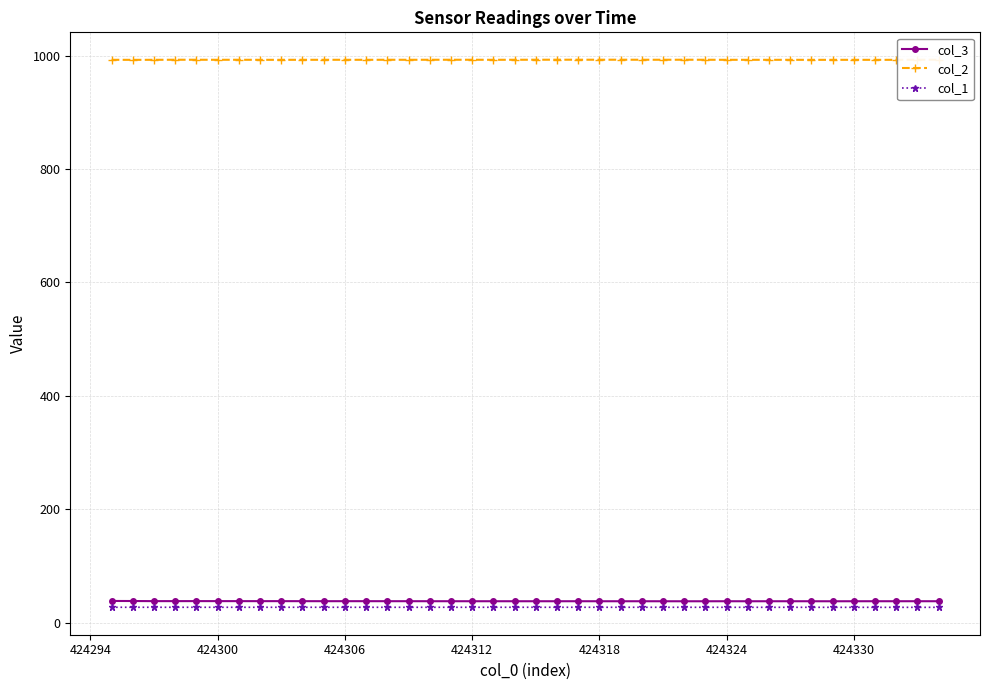

What is the minimum value for col_2?

992.4